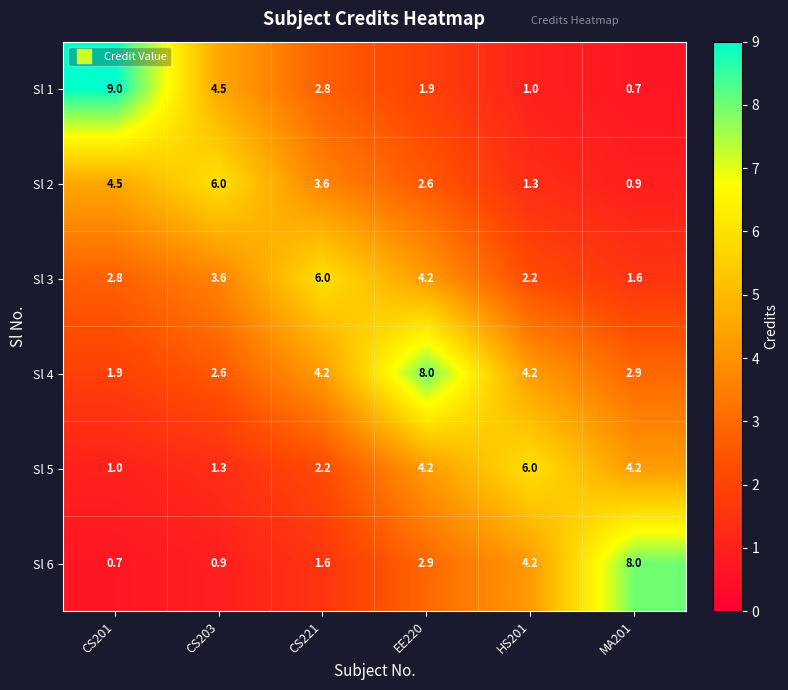

Read the Sl 2 value at EE220.

2.6